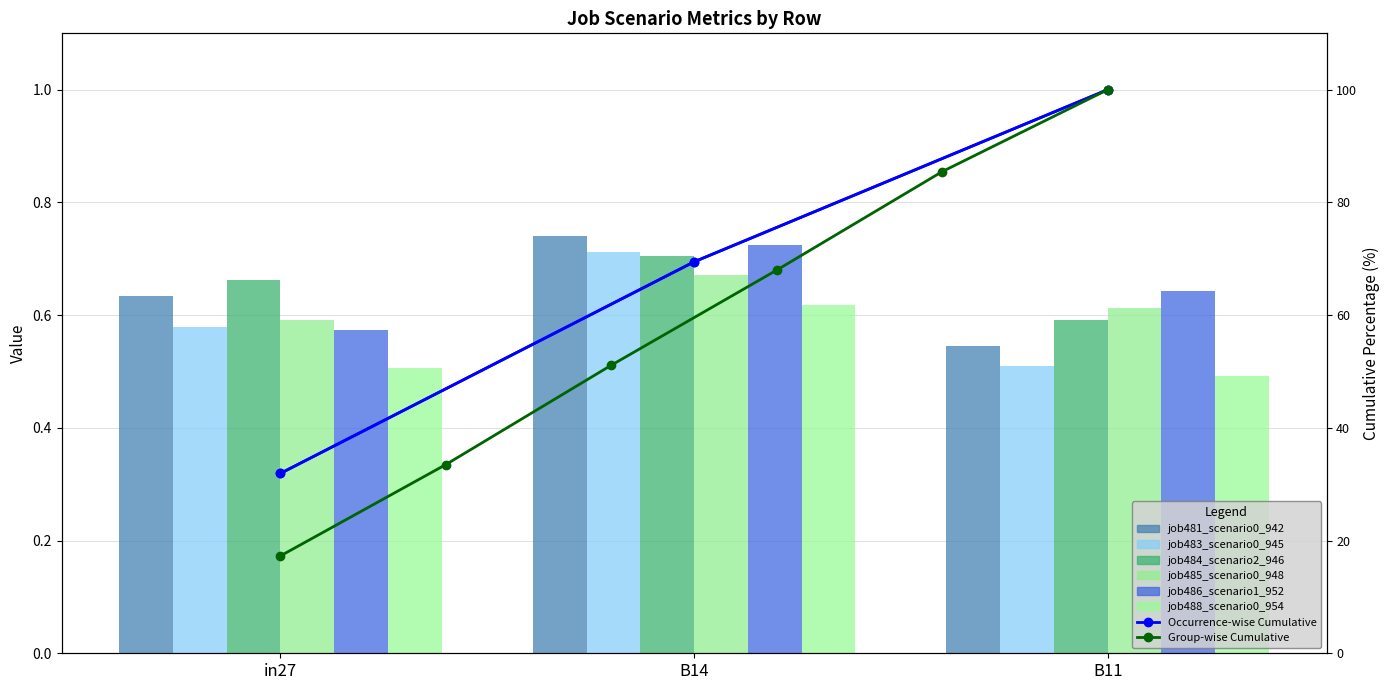

Which series changed the most between B14 and B11?

job483_scenario0_945